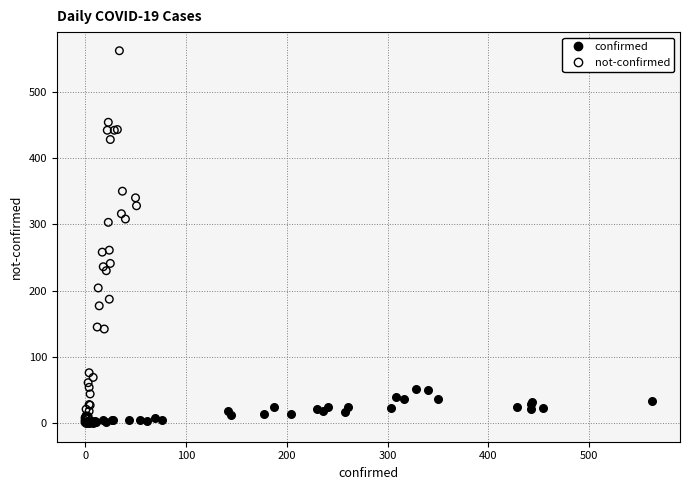

Which series has the widest spread of Y values?

not-confirmed